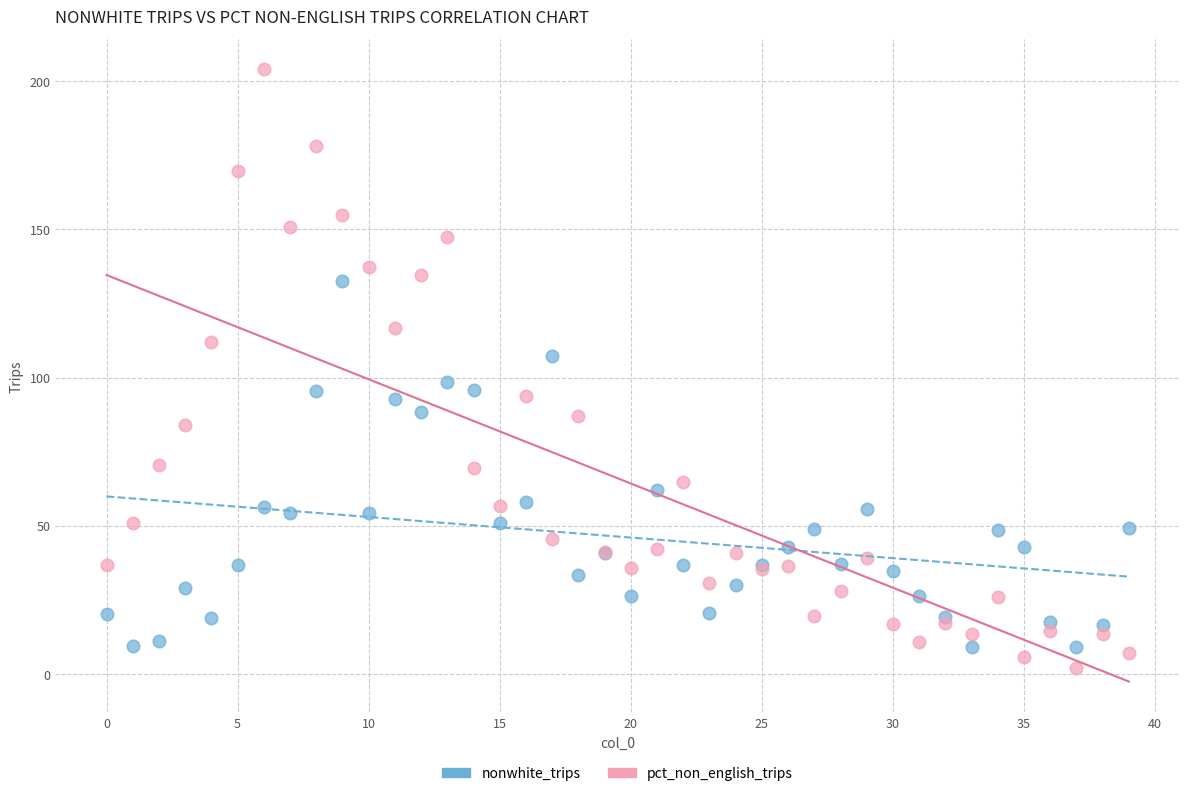

Which series contains the highest Y value?

pct_non_english_trips